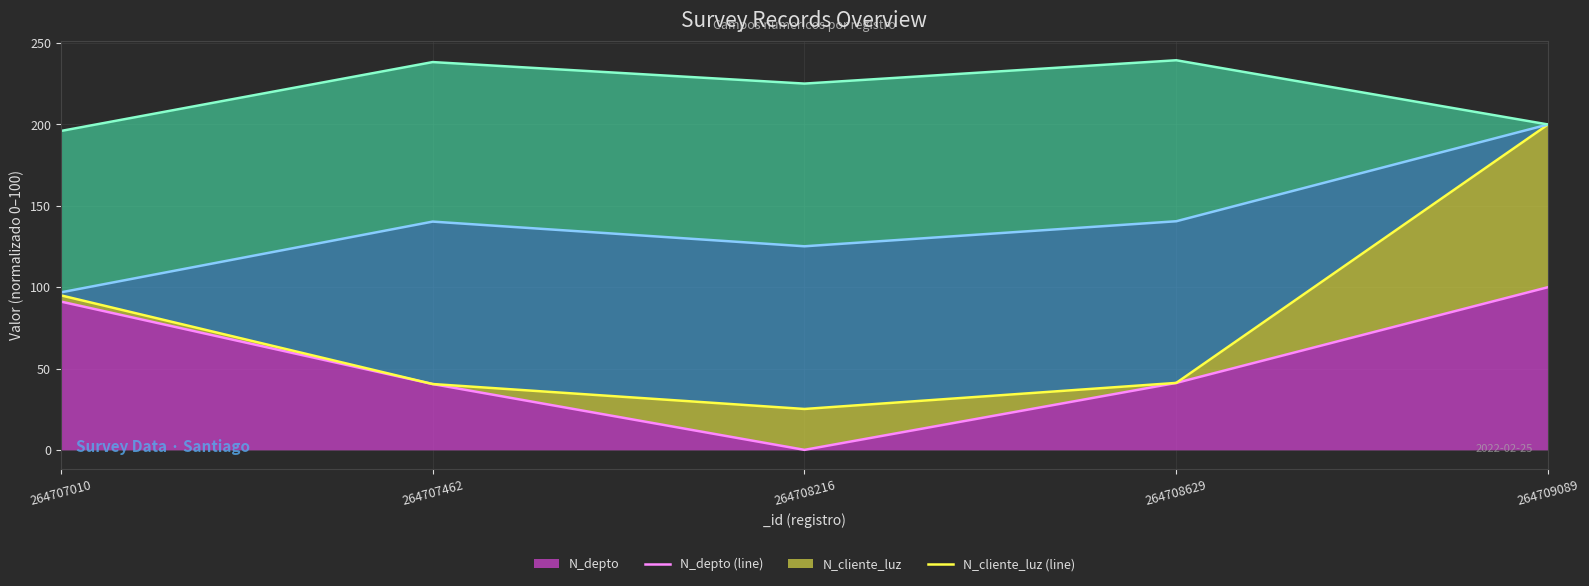

Which has a higher value, 264708216 or 264708629?

264708629